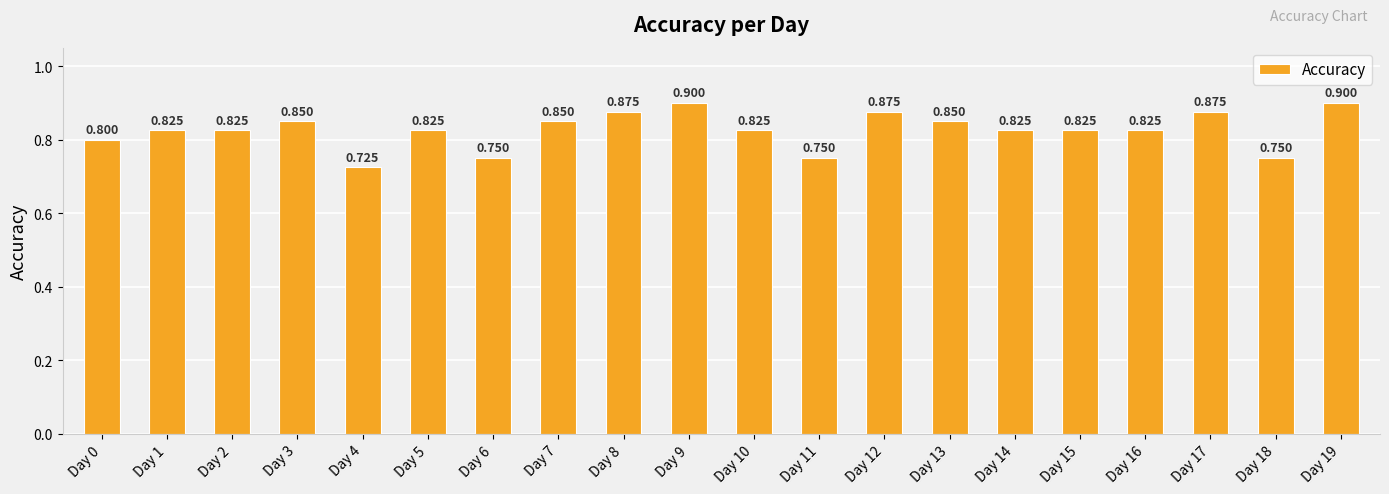

What is the difference between the maximum and minimum values?

0.2